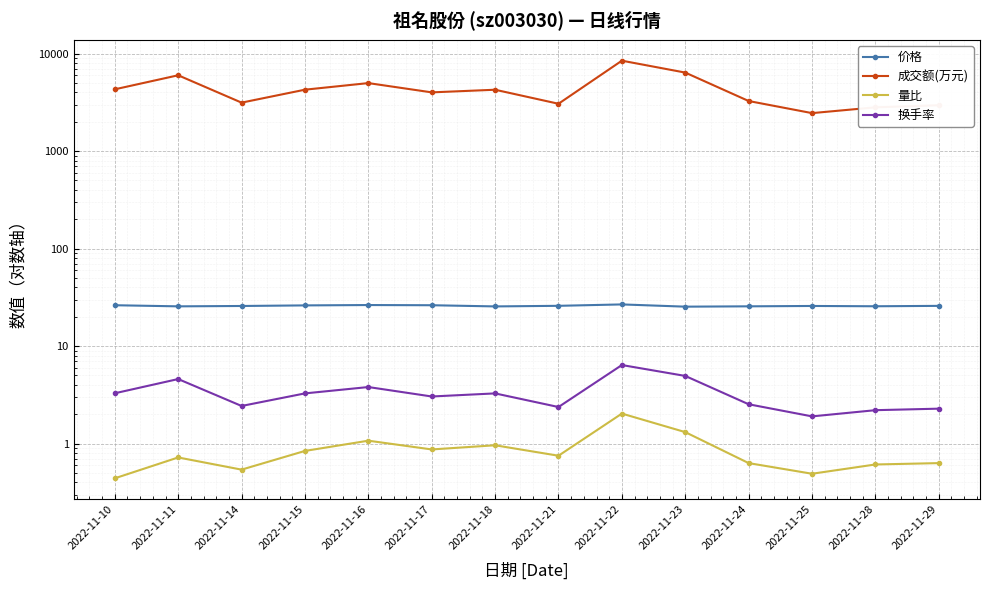

At which label is 换手率 closest to 4?

2022-11-16